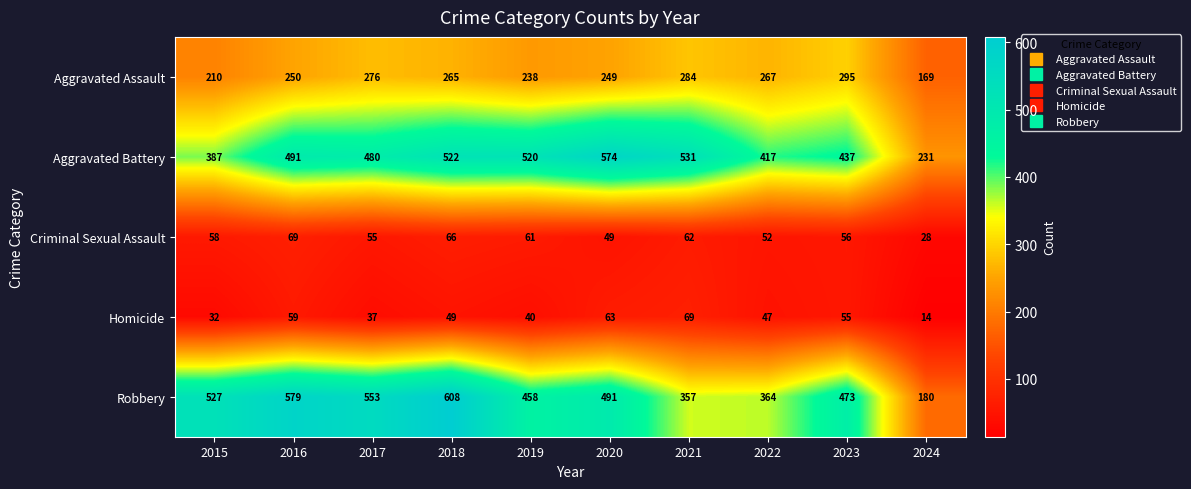

At how many categories does at least one series exceed 510?

7